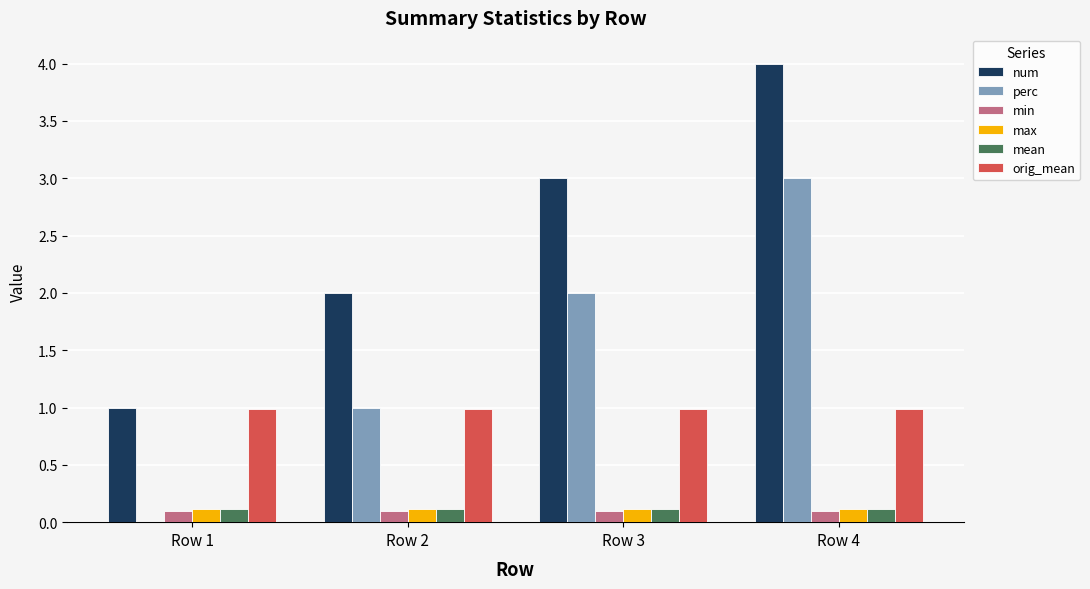

What is the spread (max minus min) of values at Row 2?

1.9